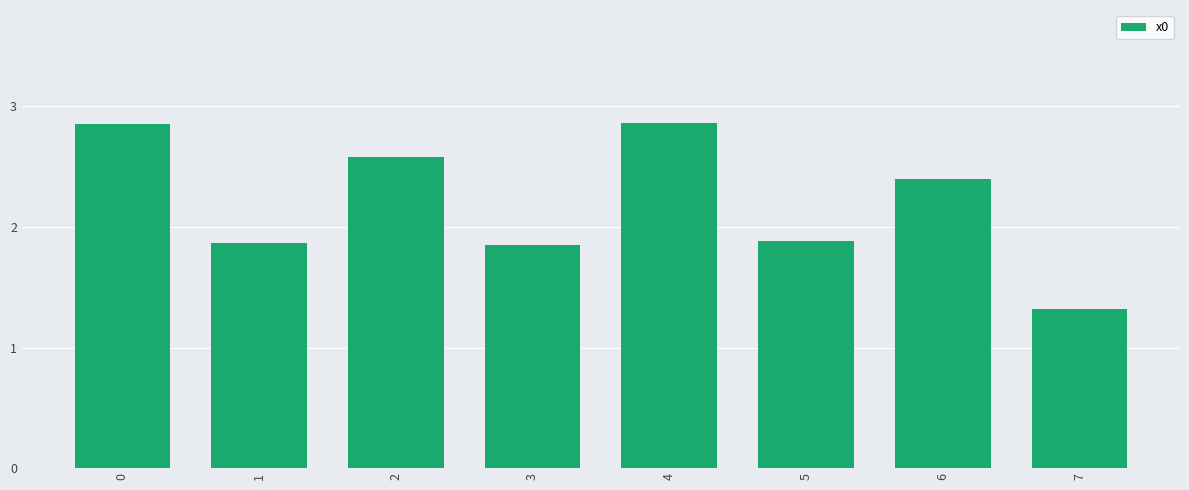

At which category does the chart reach its minimum across all series?

7